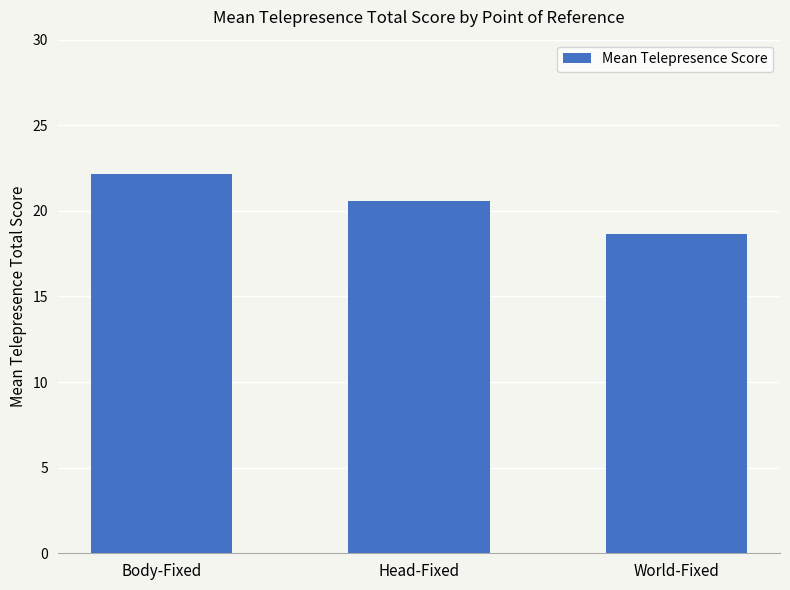

Reading right to left, extract all data points from this chart.

18.7	20.6	22.2